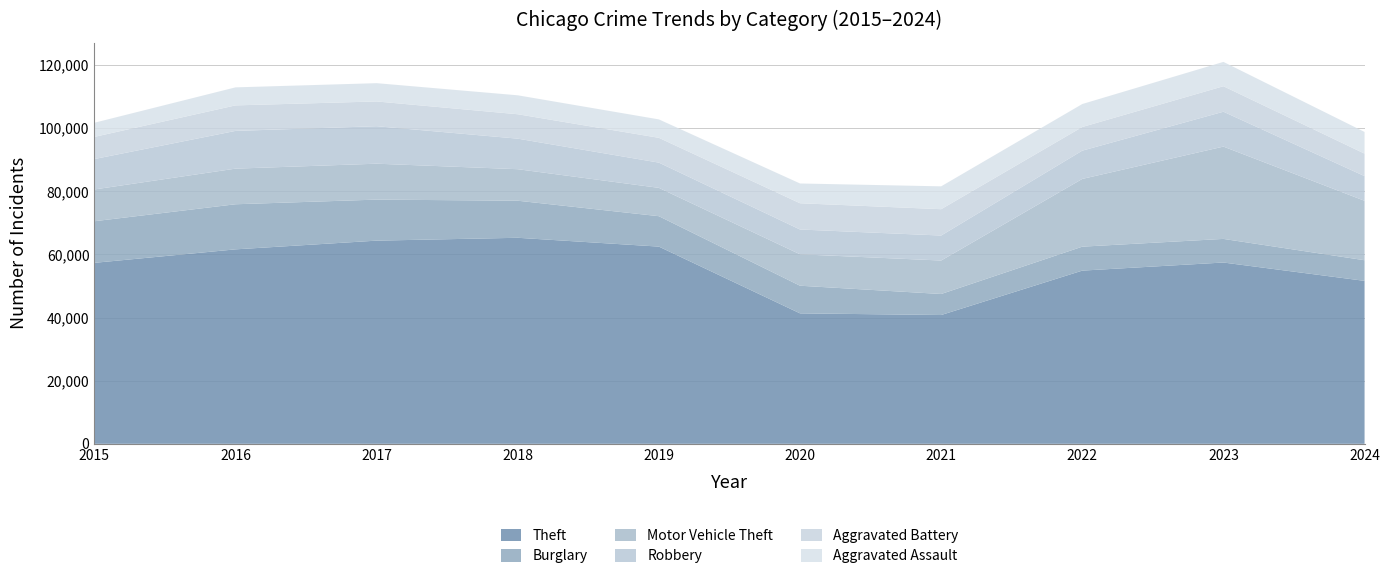

Reading left to right, list all the values displayed in this chart.

Theft: 2015=57351	2016=61623	2017=64386	2018=65290	2019=62495	2020=41341	2021=40816	2022=54887	2023=57453	2024=51638
Burglary: 2015=13184	2016=14289	2017=13001	2018=11747	2019=9638	2020=8758	2021=6662	2022=7592	2023=7482	2024=6537
Motor Vehicle Theft: 2015=10068	2016=11285	2017=11380	2018=9985	2019=8978	2020=9959	2021=10604	2022=21463	2023=29251	2024=18835
Robbery: 2015=9638	2016=11960	2017=11880	2018=9681	2019=7995	2020=7855	2021=7920	2022=8963	2023=11053	2024=7821
Aggravated Battery: 2015=7019	2016=8086	2017=7845	2018=7735	2019=7858	2020=8321	2021=8347	2022=7492	2023=8077	2024=7125
Aggravated Assault: 2015=4480	2016=5713	2017=5793	2018=6002	2019=5841	2020=6265	2021=7242	2022=7280	2023=7710	2024=6877